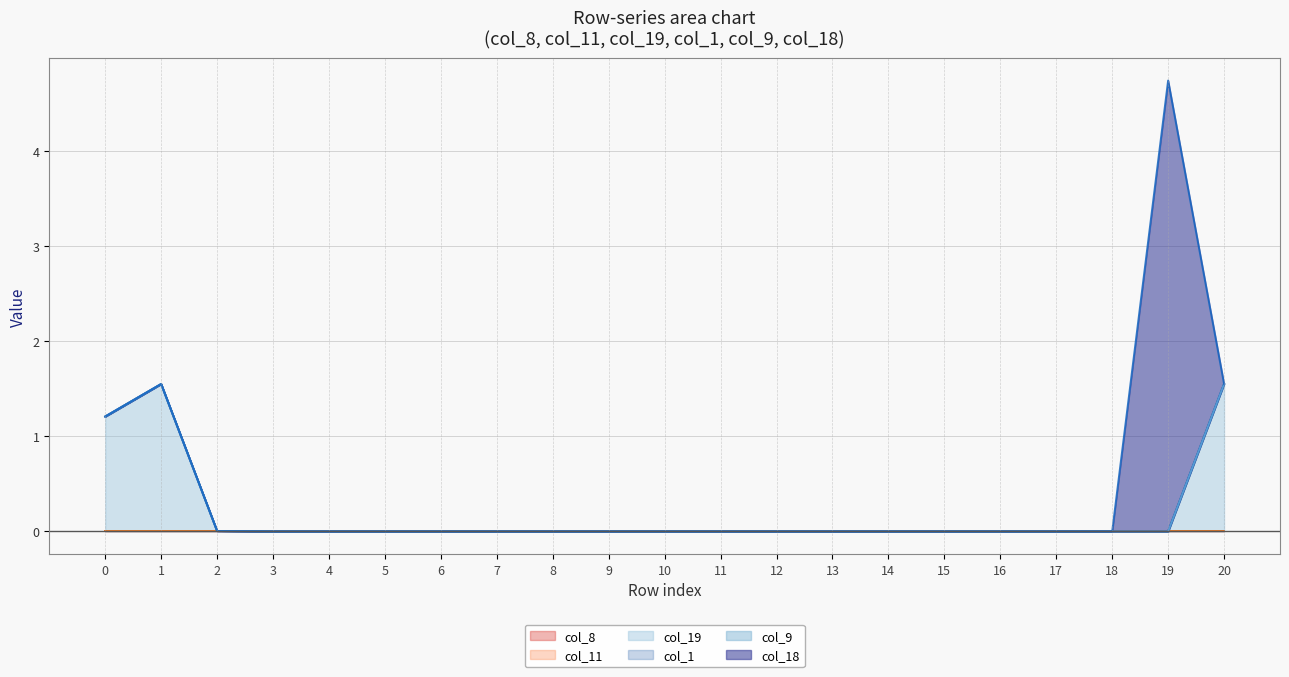

Which series has the widest spread of values?

col_18